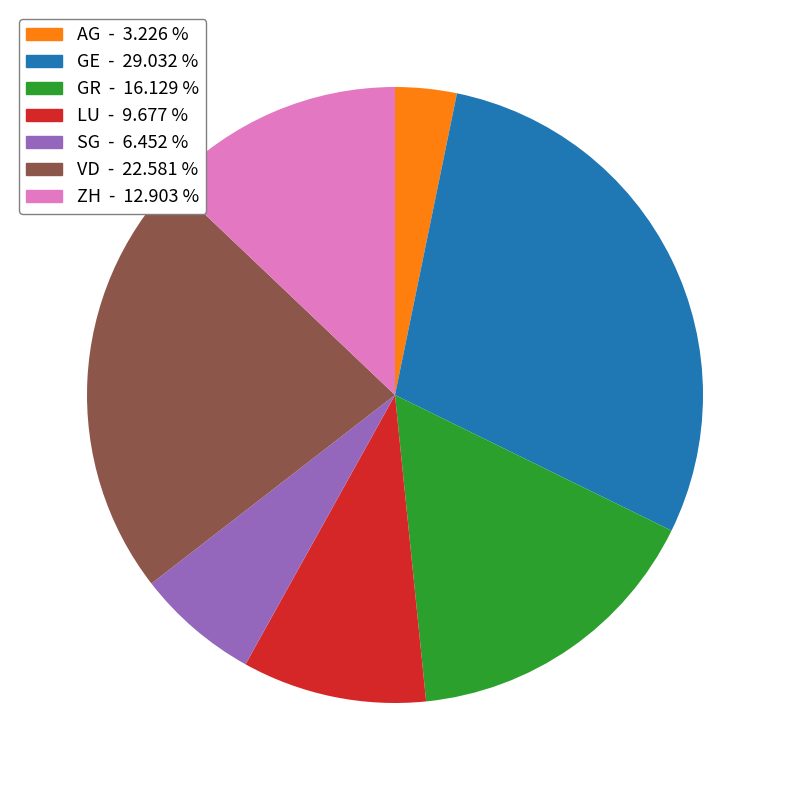

How many segments does this pie chart have?

7